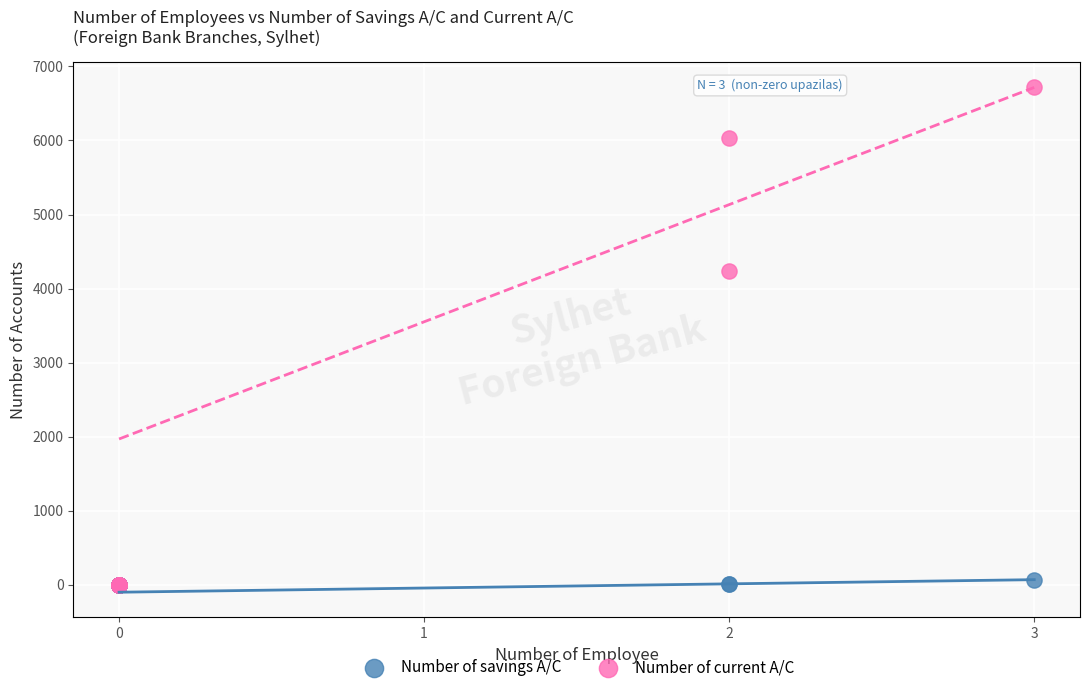

In the Number of current A/C series, what Y value is closest to 3358?

4235